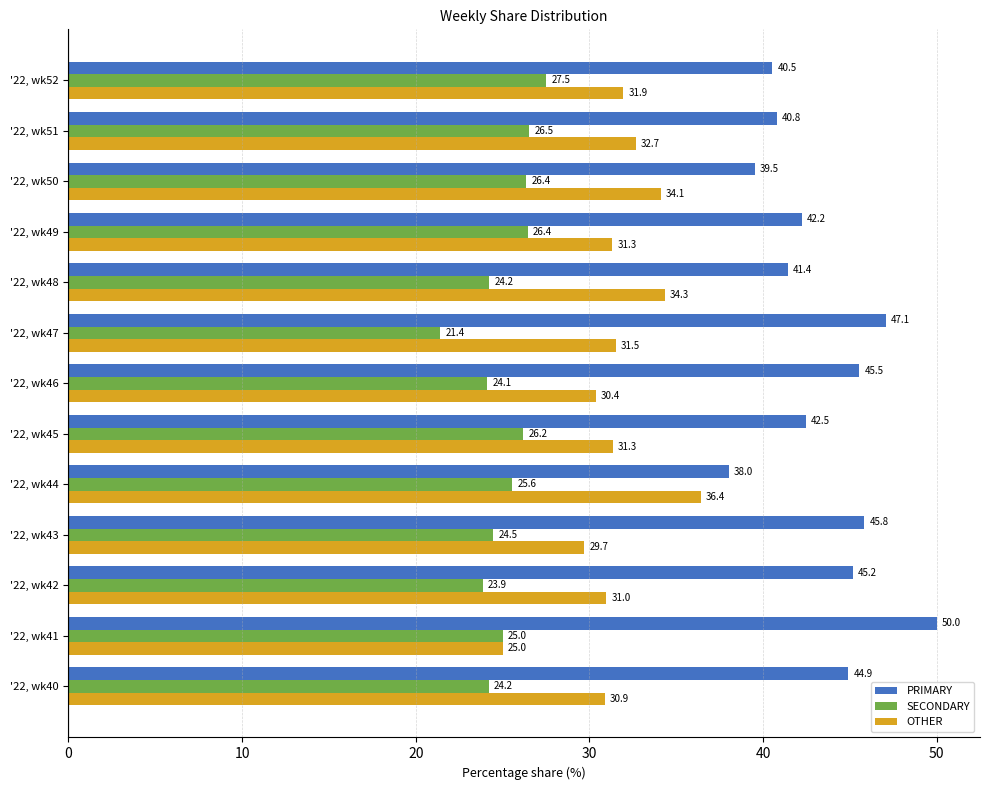

The OTHER series shows 31.0 at '22, wk42. True or false?

True